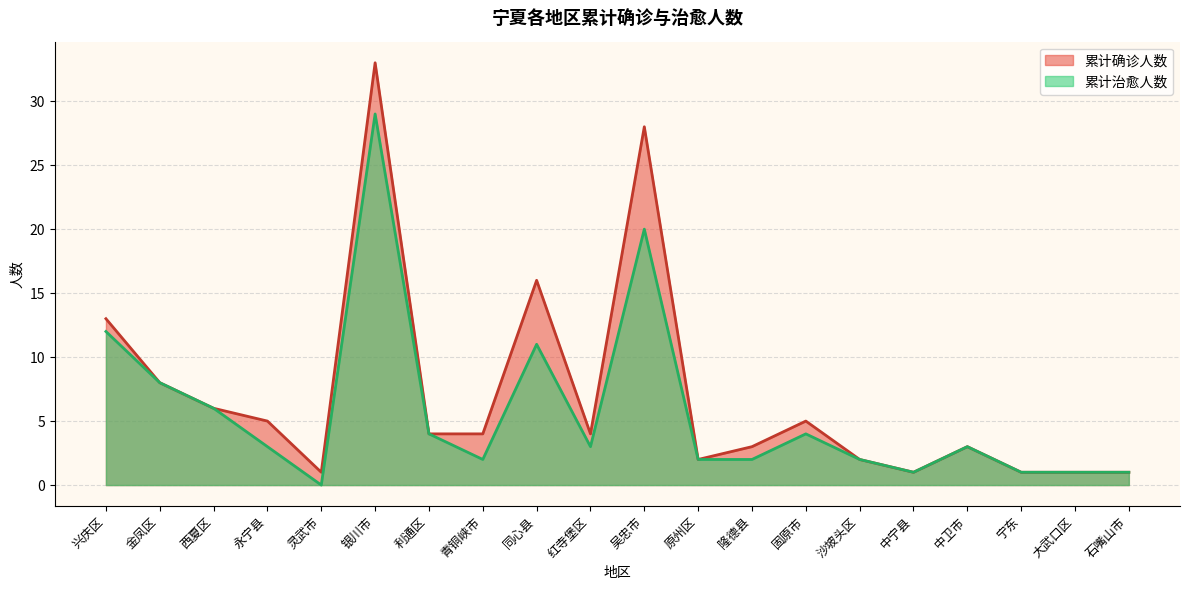

Read the 累计确诊人数 value at 青铜峡市, to the nearest 5.

5